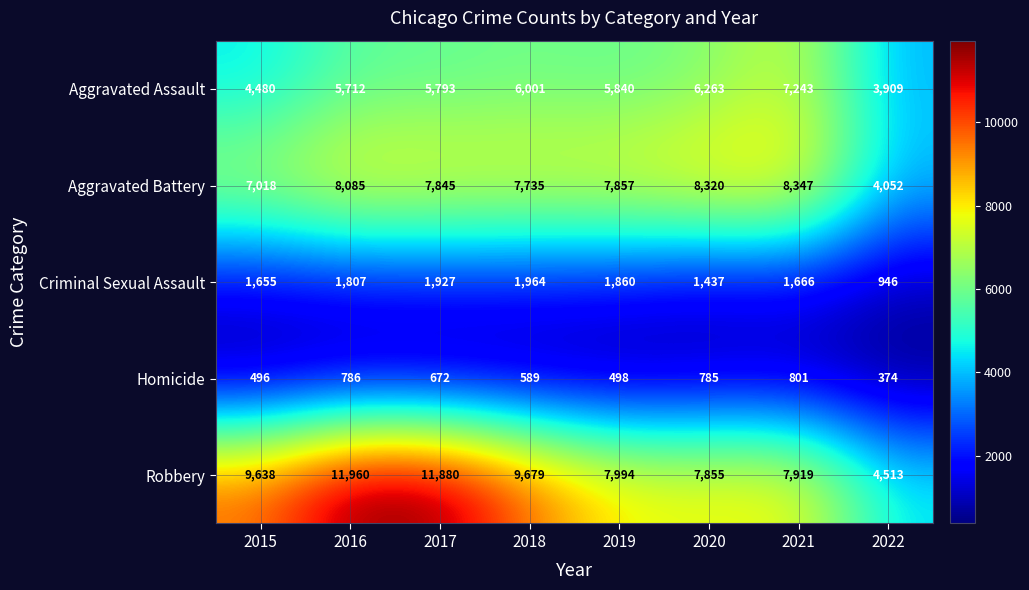

True or false: Robbery has a value of 5936 at 2022.

False